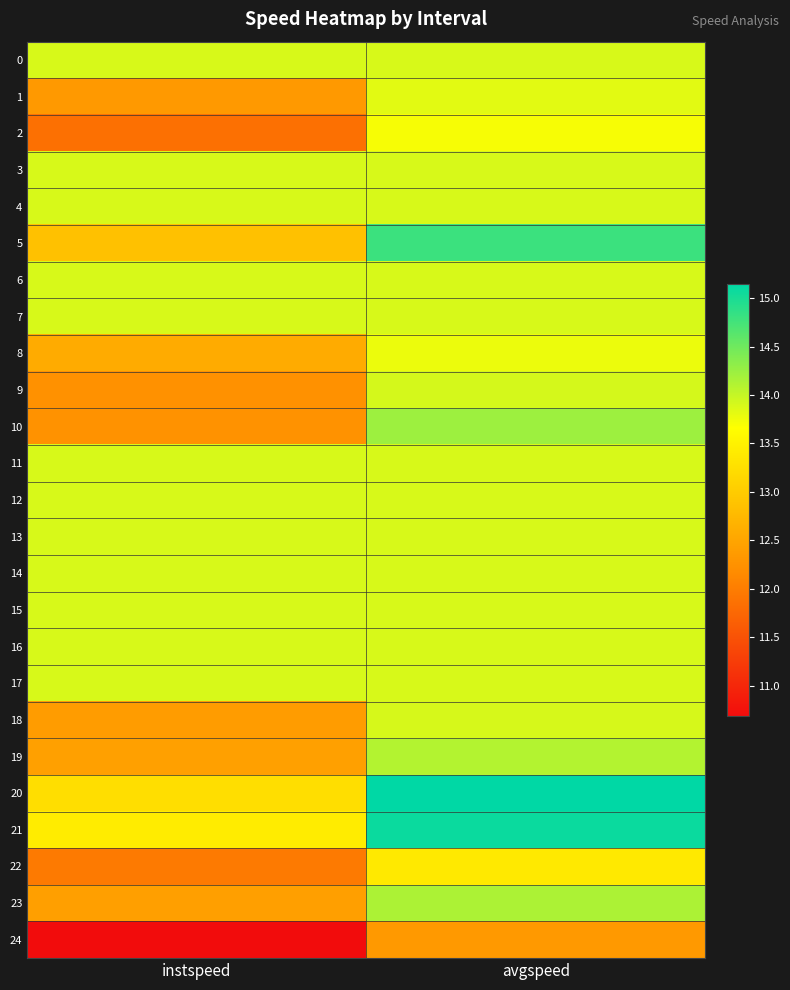

What is the spread (max minus min) of values at avgspeed?

2.8